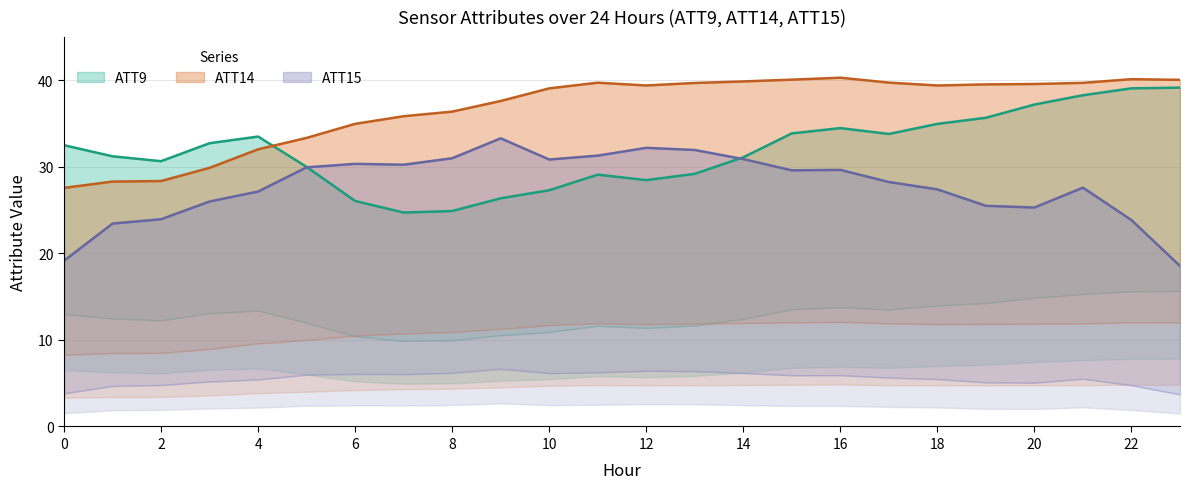

At how many categories does at least one series exceed 37?

15